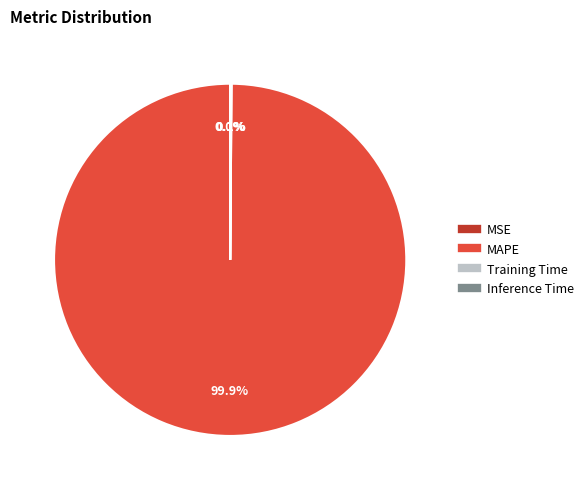

To the nearest percent, what percentage of the pie is MAPE?

100%